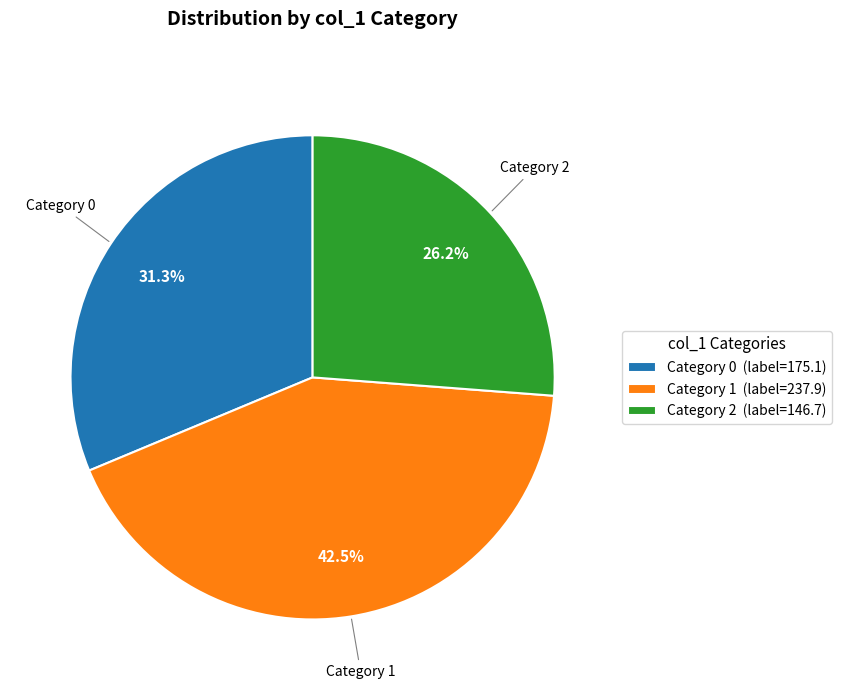

Rank the categories by value from highest to lowest.

Category 1 (label=237.9), Category 0 (label=175.1), Category 2 (label=146.7)